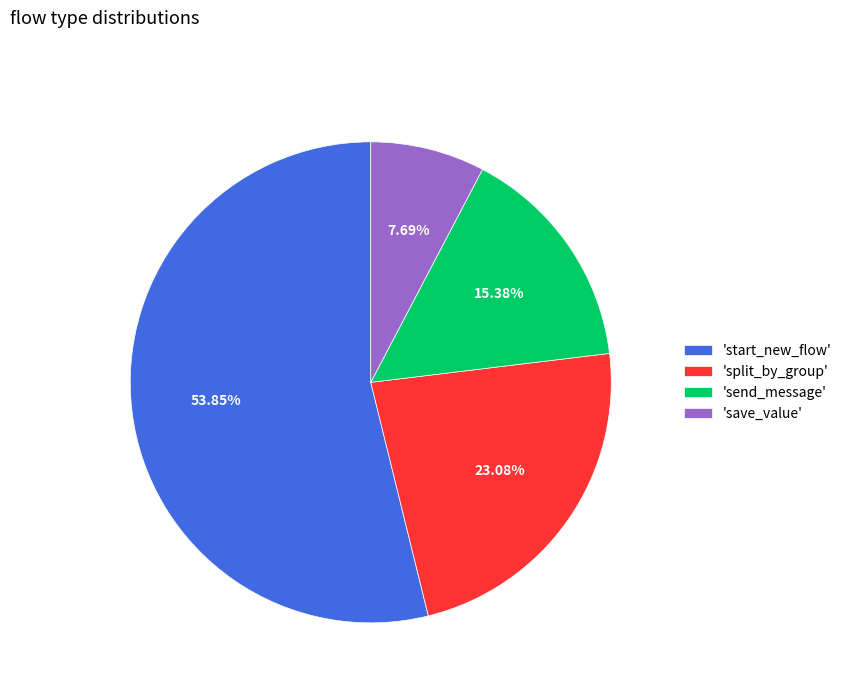

Combined, do 'save_value' and 'split_by_group' account for over 50%?

No